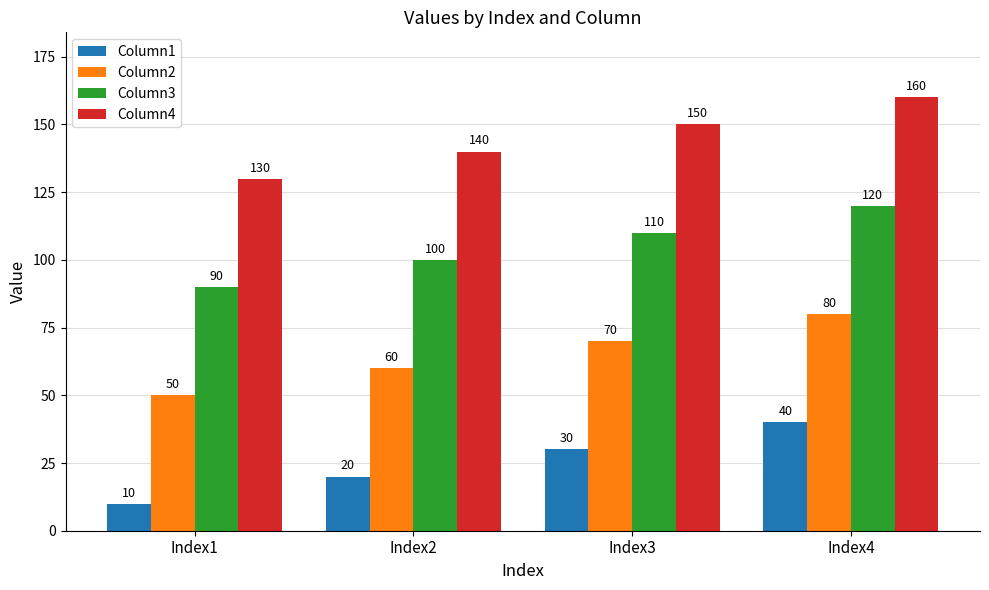

Rank the series by their maximum value, from highest to lowest.

Column4, Column3, Column2, Column1